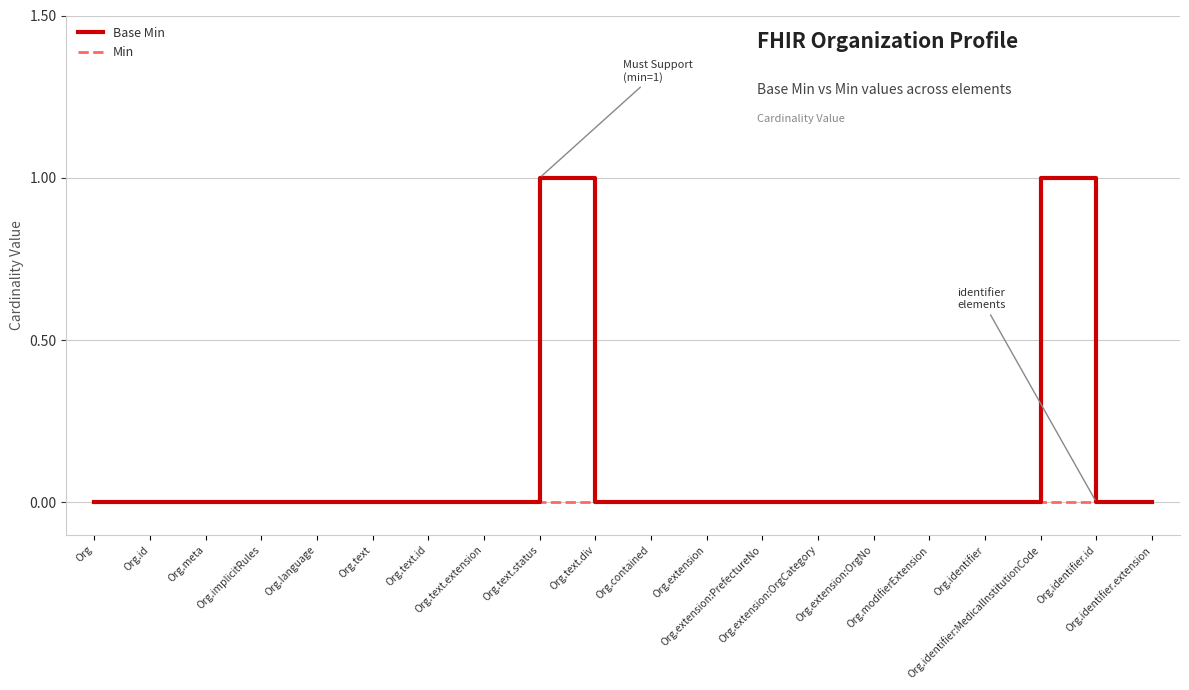

Rank the series by their maximum value, from highest to lowest.

Base Min, Min